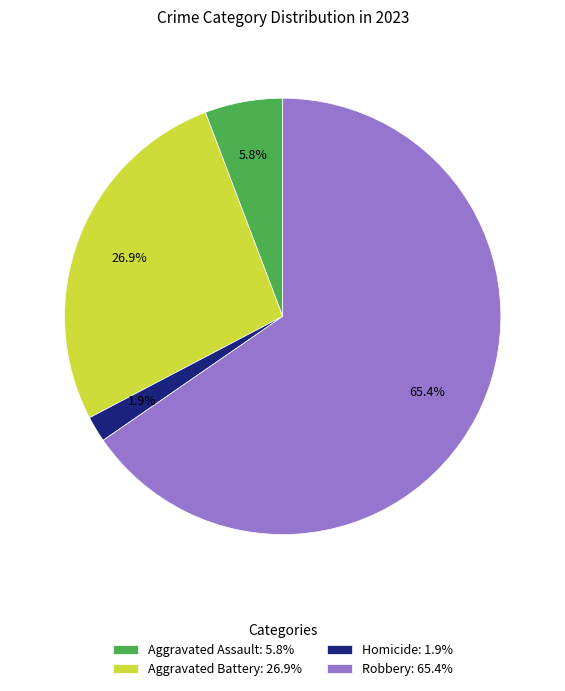

Combined, do Aggravated Assault: 5.8% and Robbery: 65.4% account for over 50%?

Yes